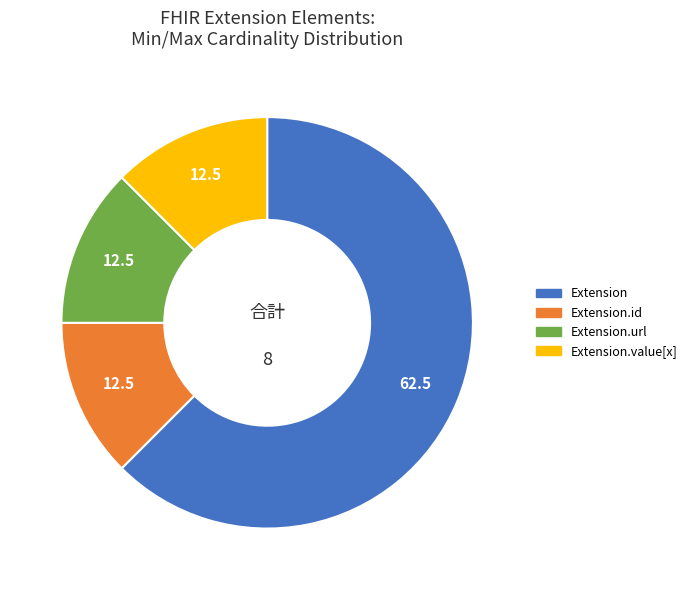

Is there any slice that represents more than half of the pie?

Yes